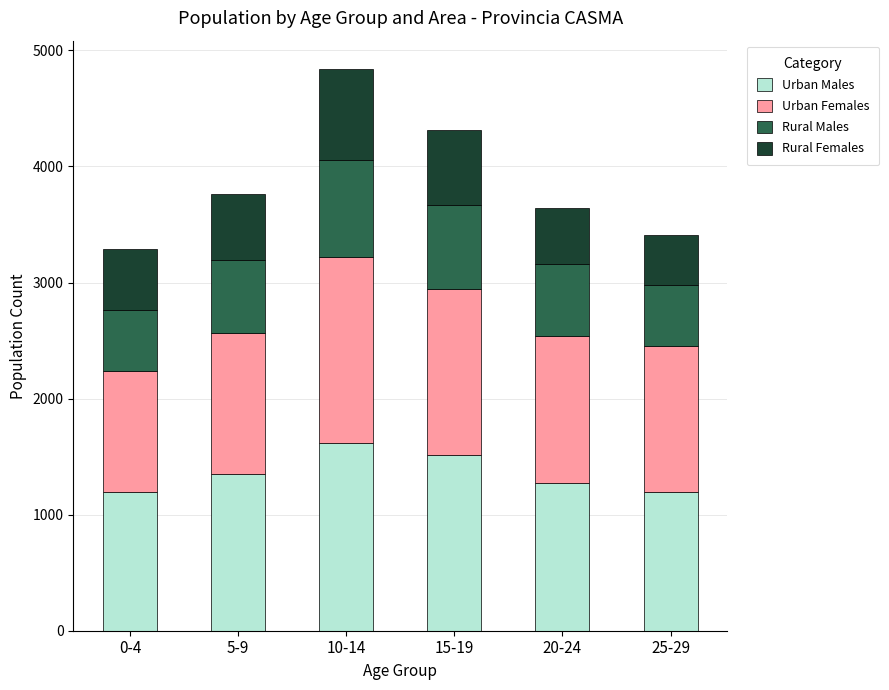

Reading left to right, transcribe the values for Urban Males.

0-4=1199	5-9=1348	10-14=1618	15-19=1510	20-24=1272	25-29=1199